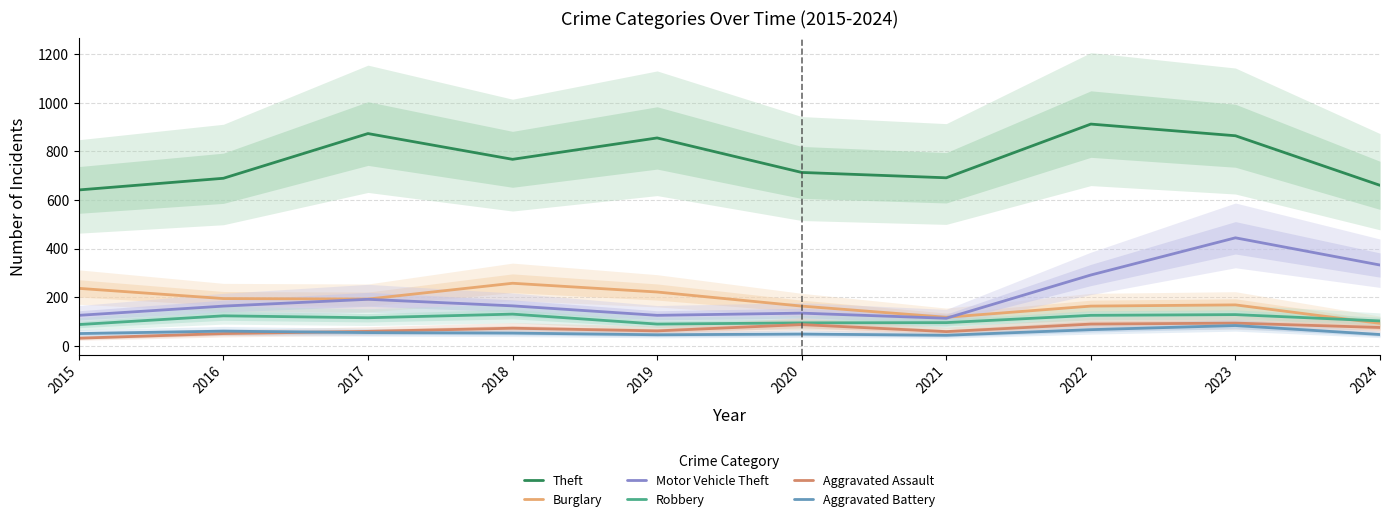

What is the maximum value for Motor Vehicle Theft?

444